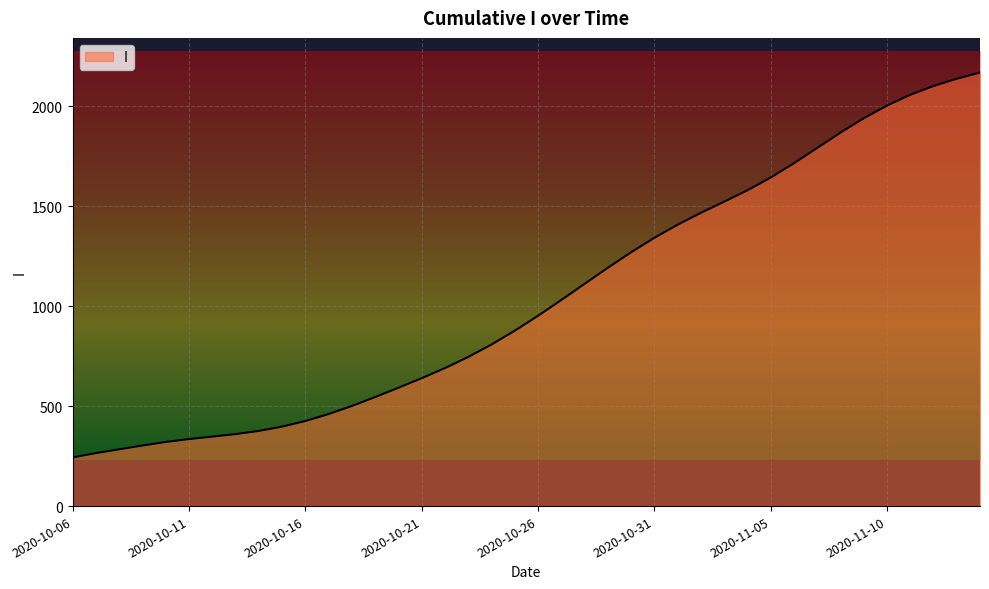

What is the minimum value shown in the chart?

243.4